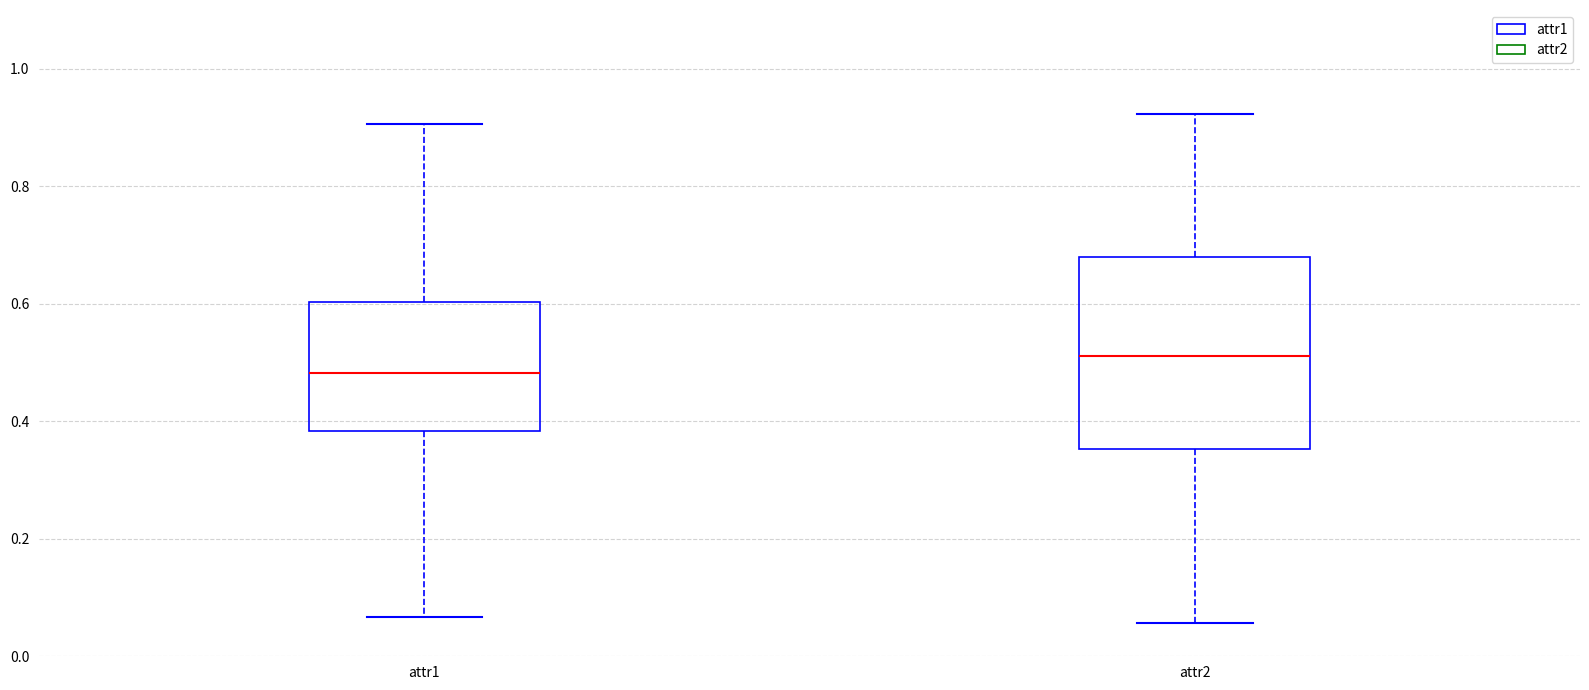

Reading left to right, read every box against the y-axis: the position of its median line, the range the box covers, and the ends of its whiskers. The values are not printed on the chart, so give them approximately, as read against the axis.

attr1: median 0.48, box 0.38 to 0.60, whiskers 0.06 to 0.90
attr2: median 0.52, box 0.36 to 0.68, whiskers 0.06 to 0.92